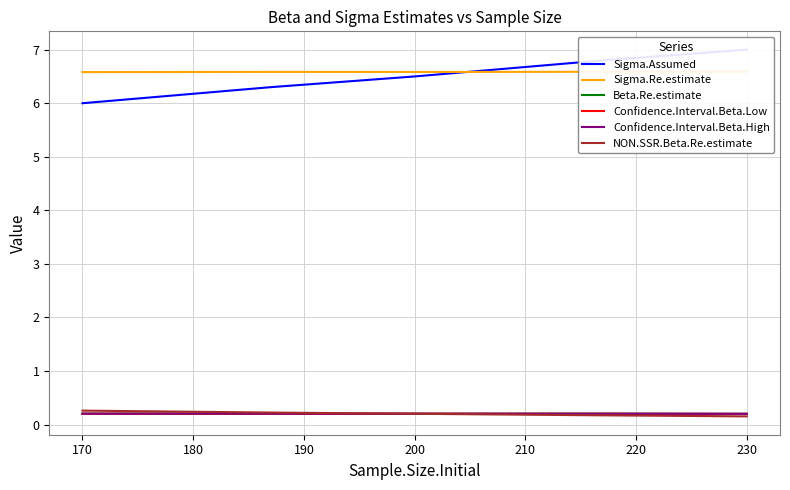

True or false: Sigma.Re.estimate and Confidence.Interval.Beta.Low intersect in this chart.

False